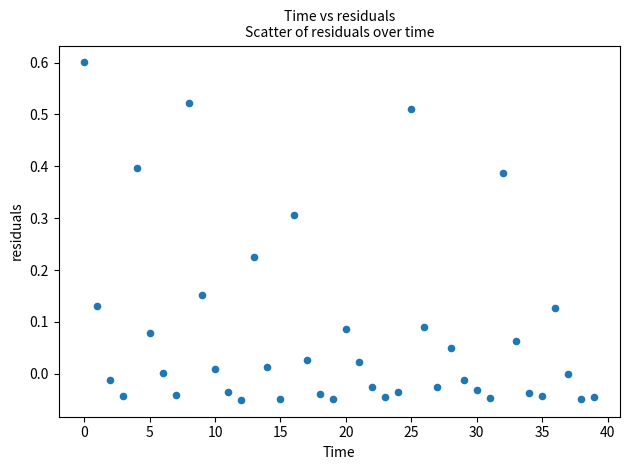

What is the range of Y values (max minus min)?

0.7